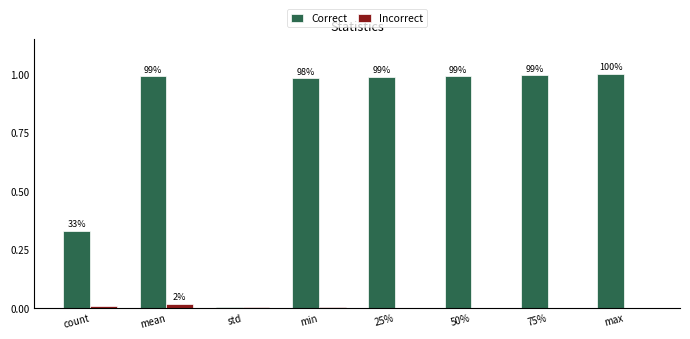

At which category does the chart reach its peak across all series?

max